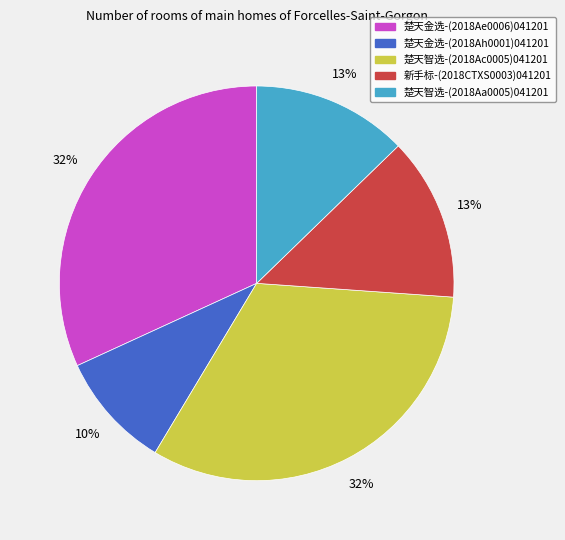

How many slices are in this pie chart?

5